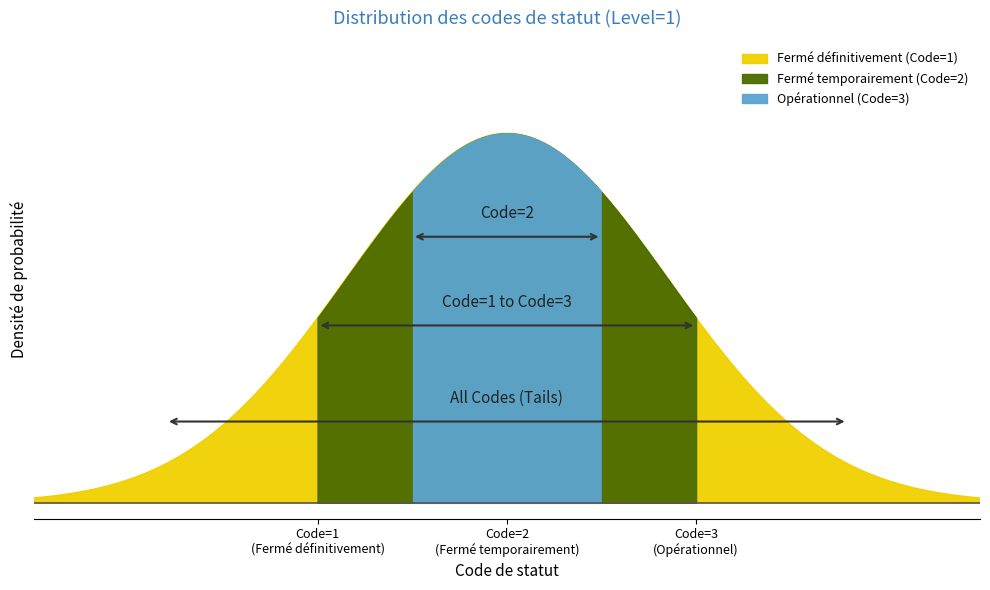

List the labels in order of value, smallest first.

Fermé définitivement, Fermé temporairement, Opérationnel